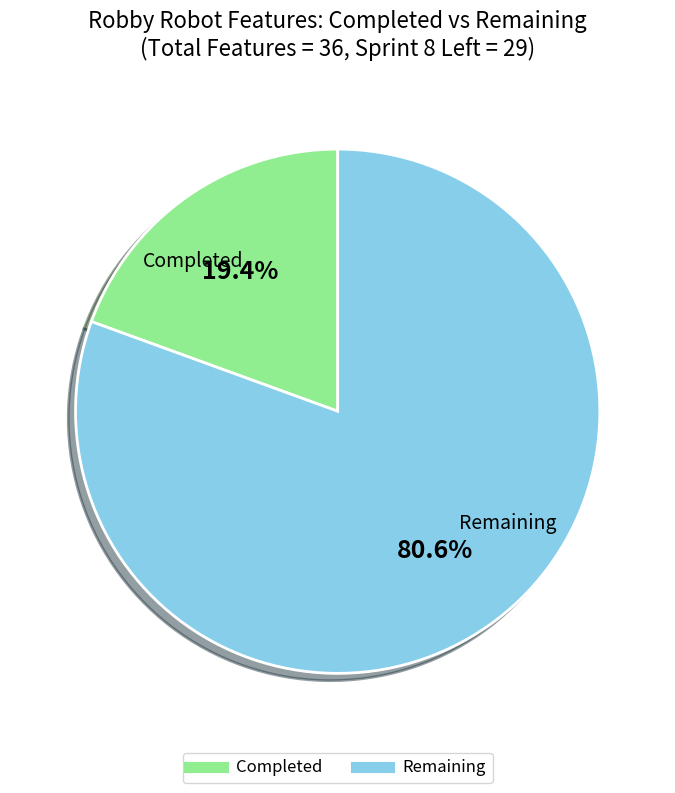

How many segments does this pie chart have?

2